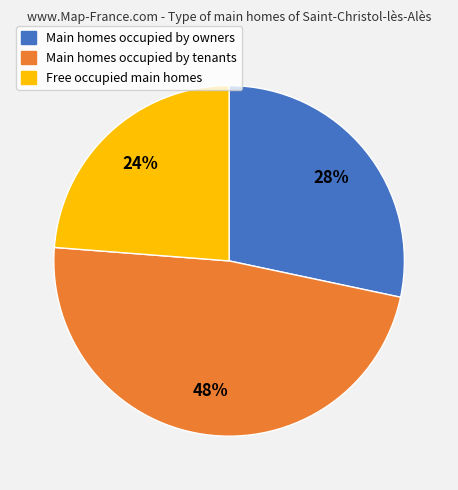

Is there any slice that represents more than half of the pie?

No